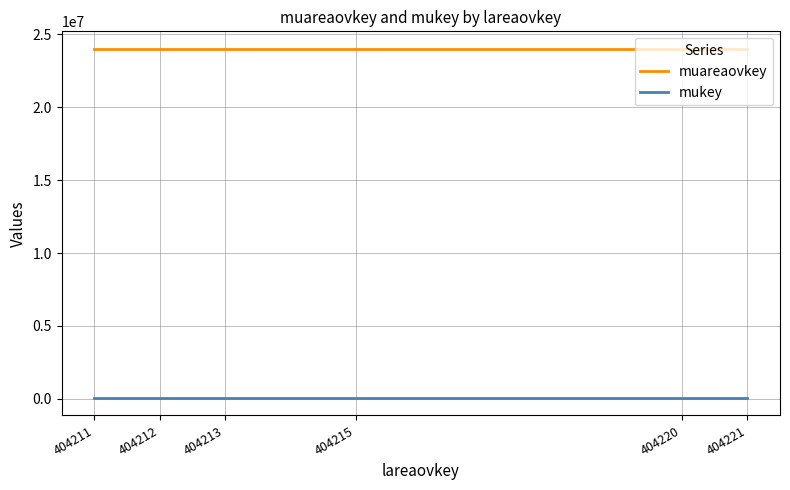

Count the number of data series in this chart.

2